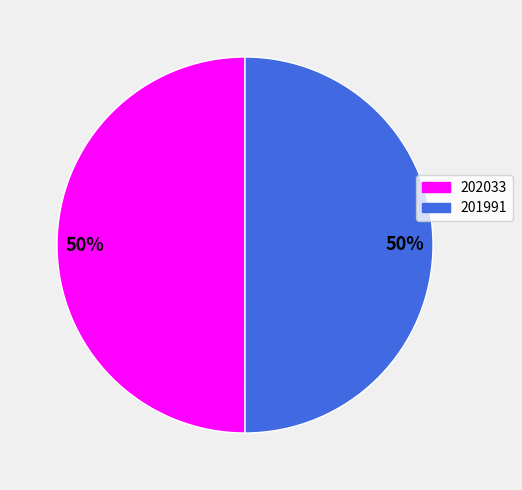

To the nearest percent, what is the average slice percentage?

50%